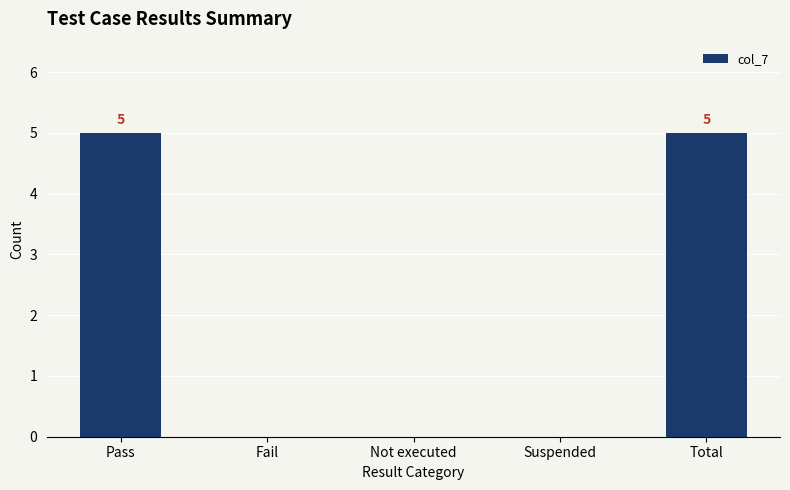

Reading right to left, extract all data points from this chart.

Total=5	Suspended=0	Not executed=0	Fail=0	Pass=5